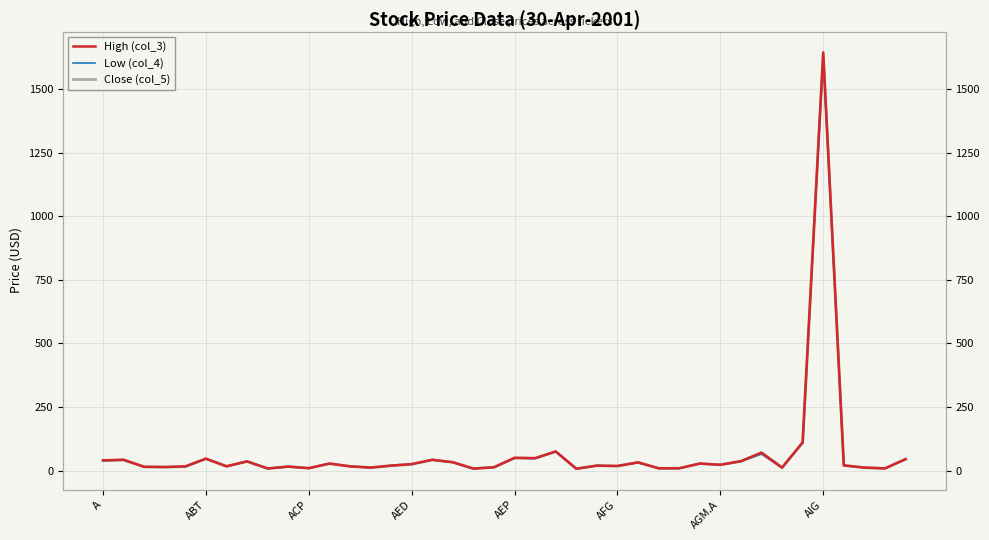

What is the value of the Close (col_5) point at the 32nd from the left?

36.3